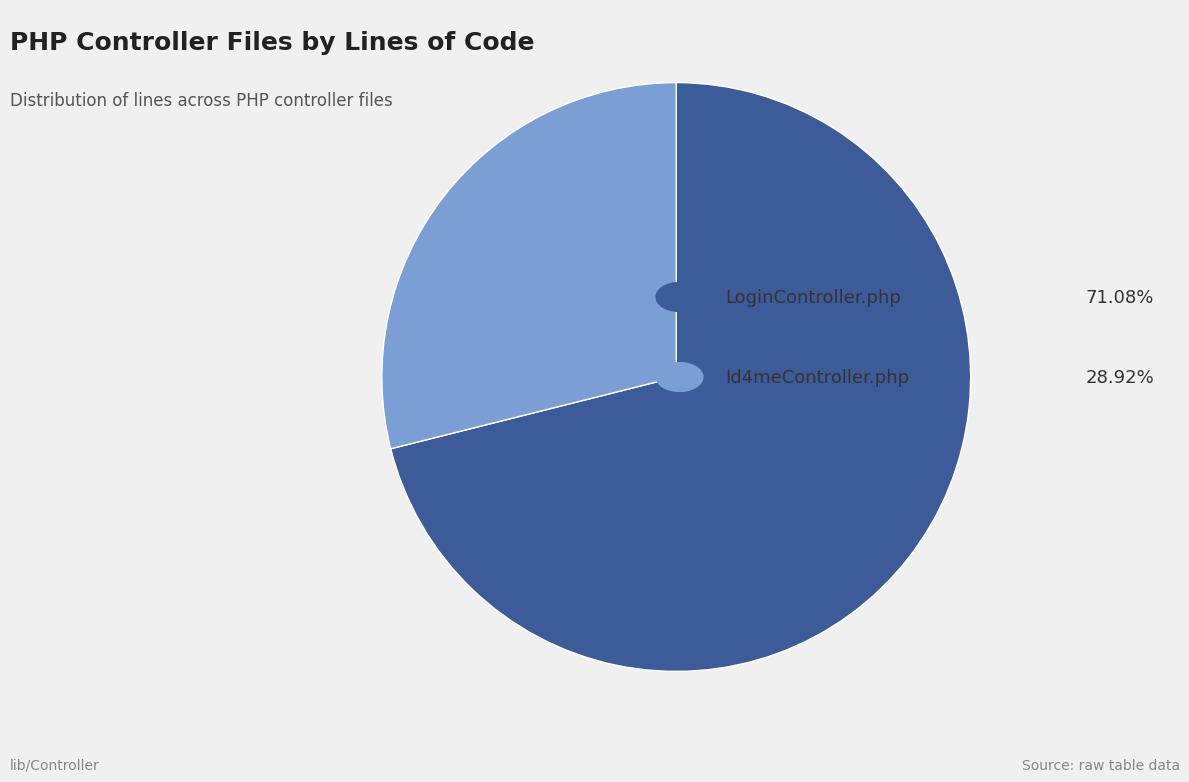

Is there any slice that represents more than half of the pie?

Yes